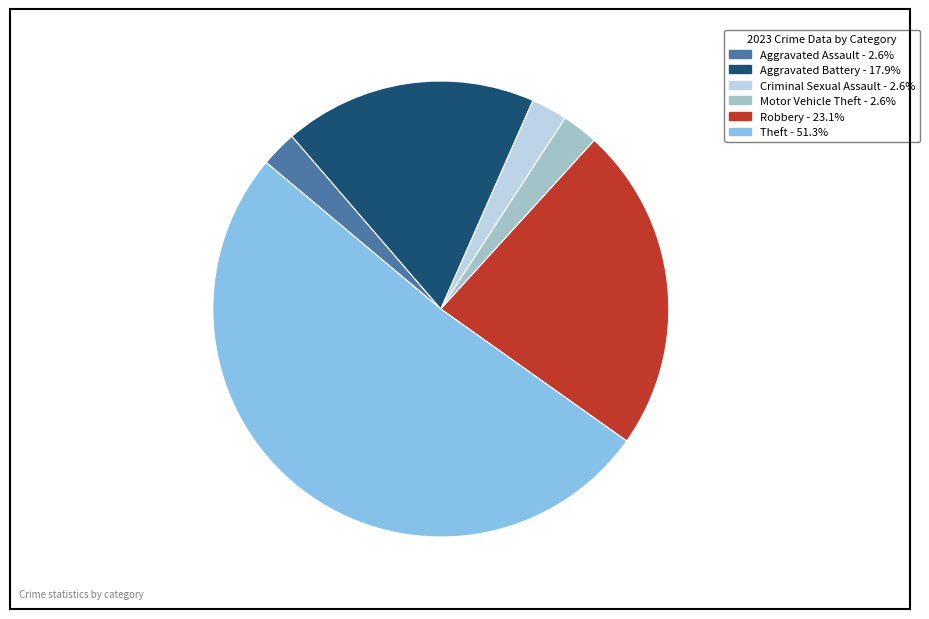

Which category has the biggest portion of the pie?

Theft